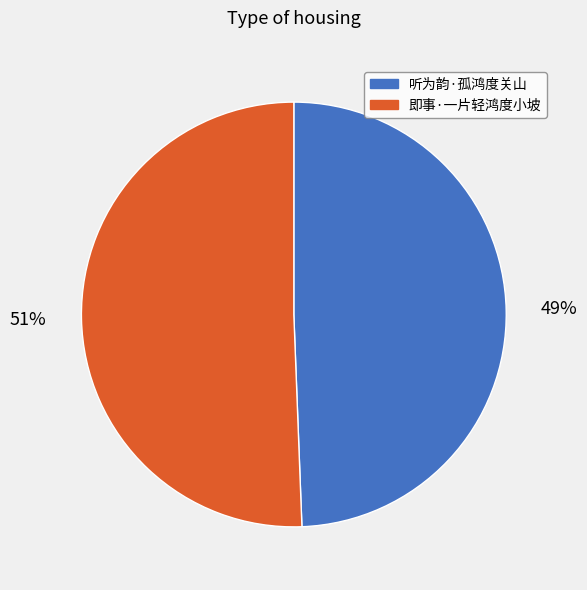

Do 即事·一片轻鸿度小坡 and 听为韵·孤鸿度关山 together represent more than half of the pie?

Yes